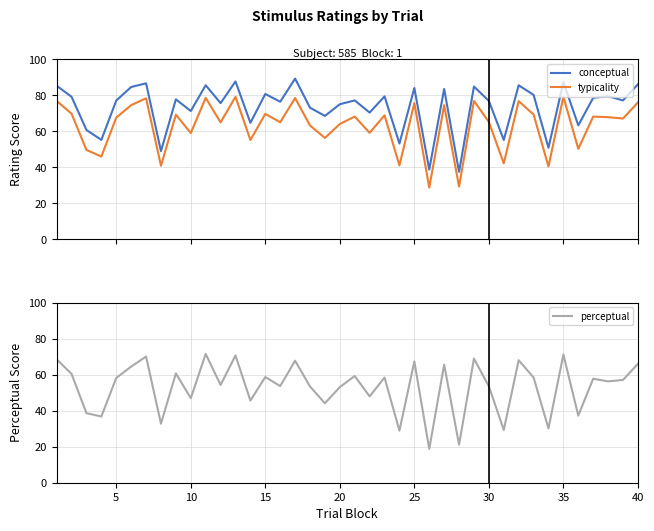

True or false: conceptual and typicality cross at least once.

False